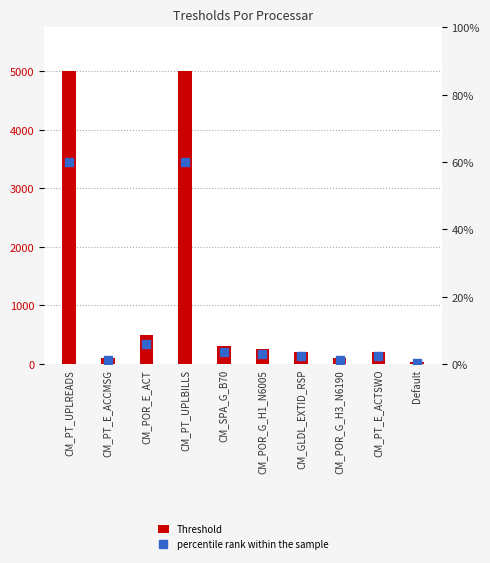

How many data points does each series have?

10